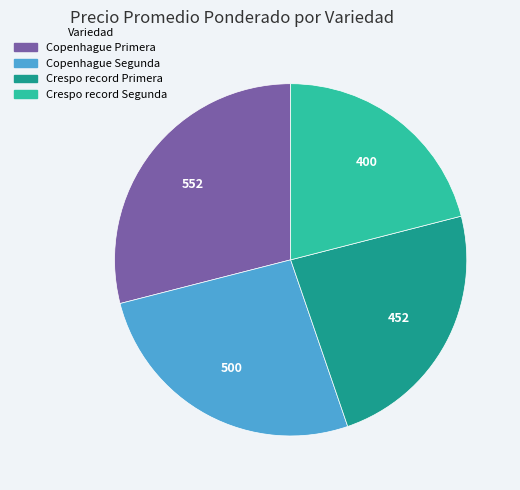

Is Copenhague Segunda the majority of the pie?

No